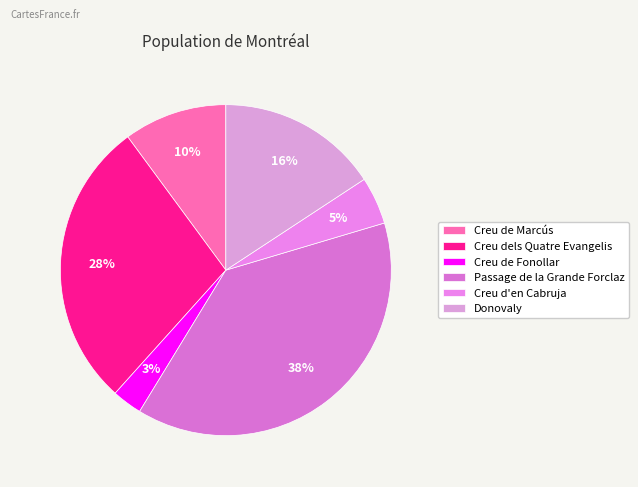

What is the largest slice in the pie chart?

Passage de la Grande Forclaz